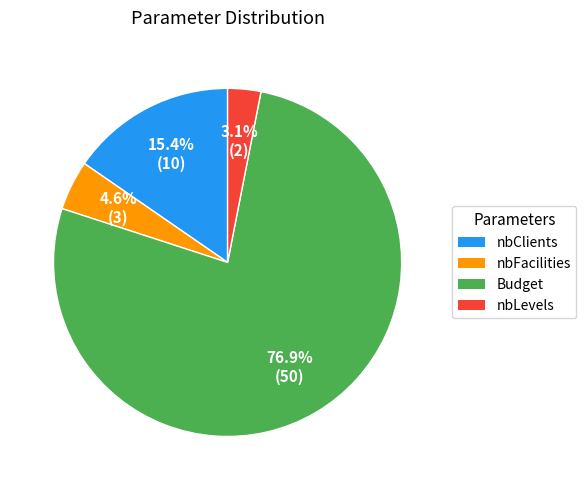

True or false: Budget accounts for 88% of the total.

False